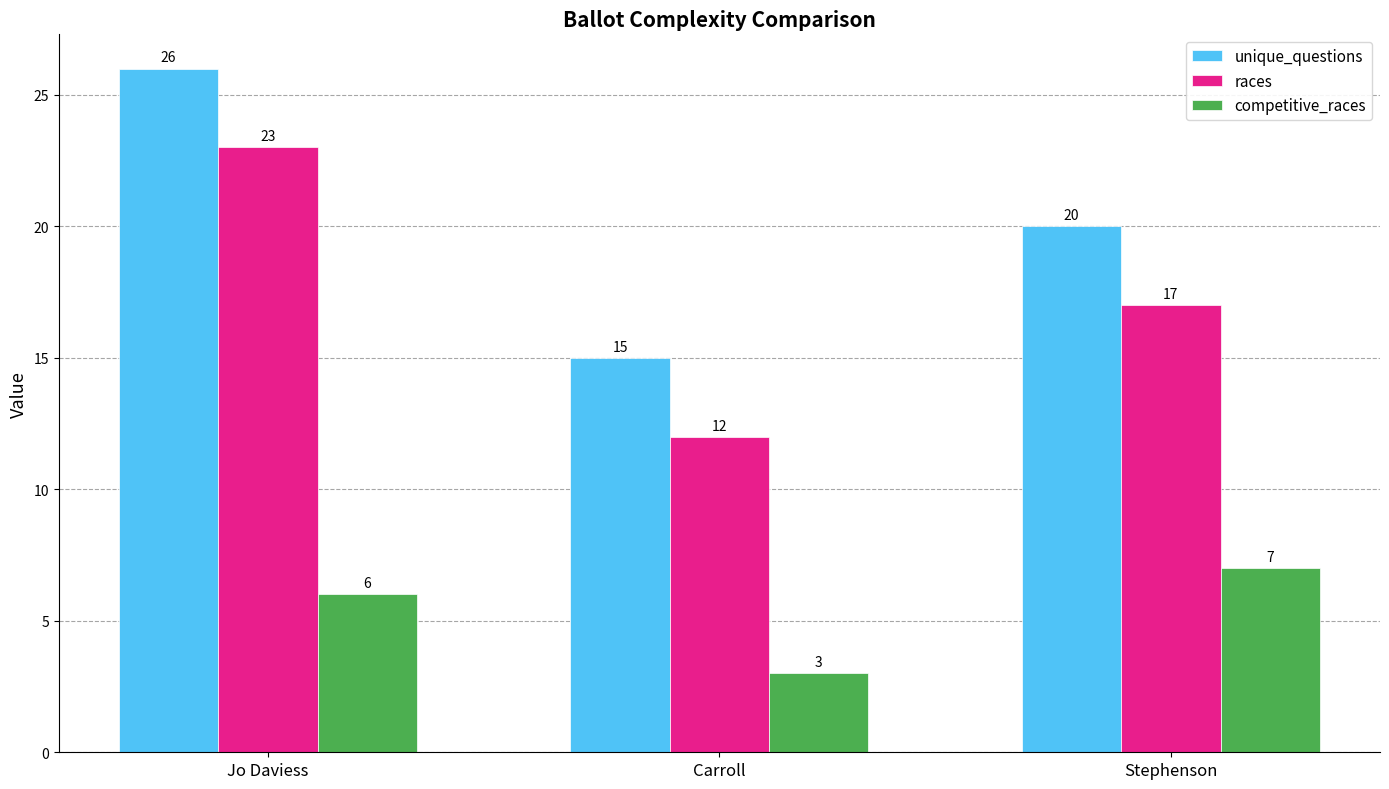

How many bars are there in each group?

3